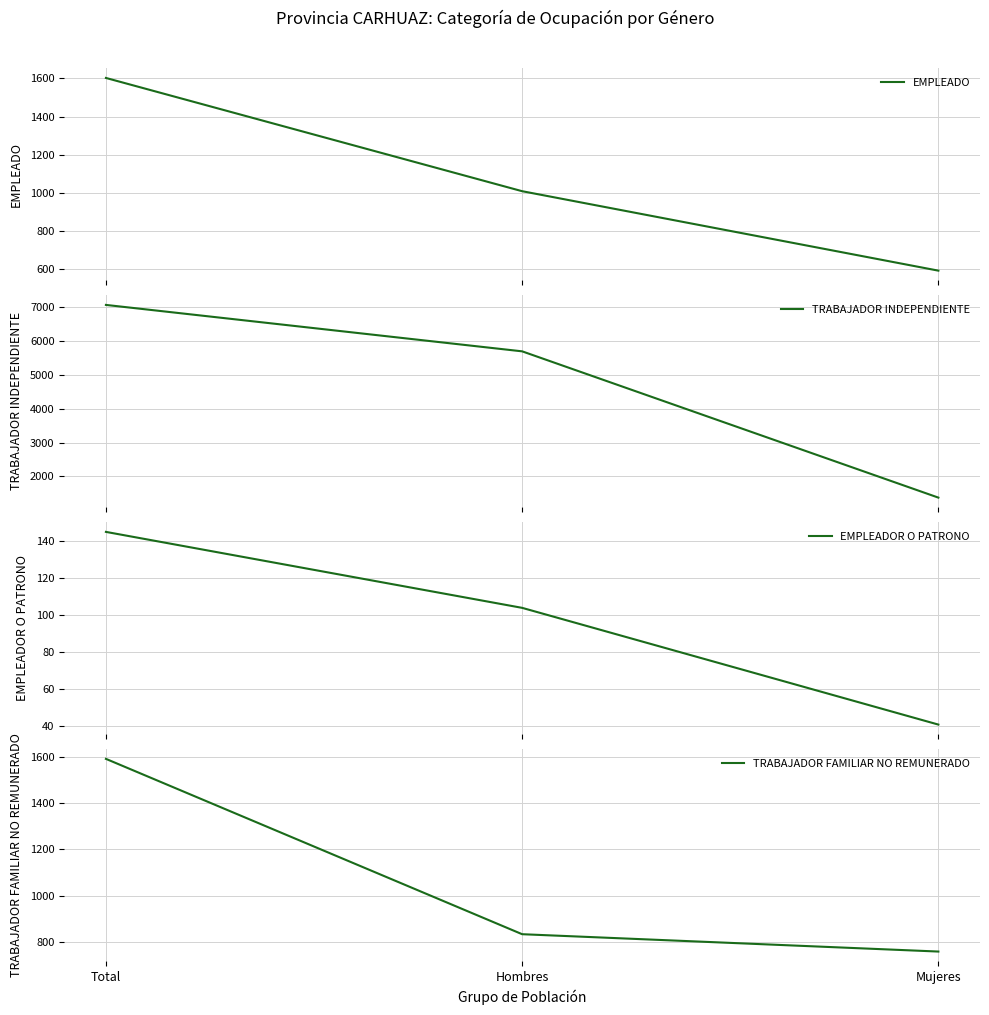

Which category has the lowest value across all series?

Mujeres